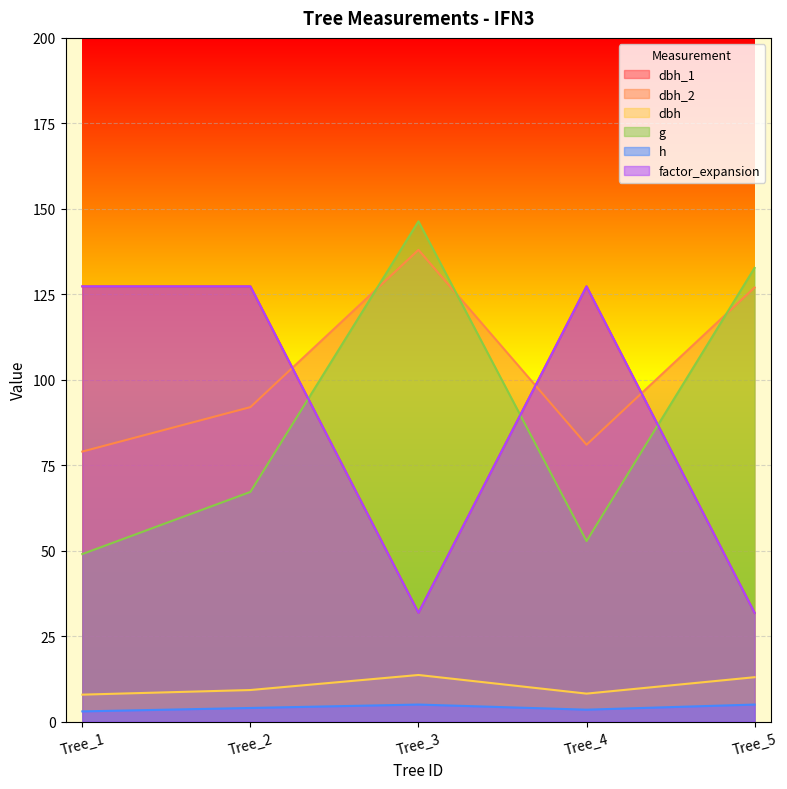

Where is factor_expansion nearest to the value 79?

Tree_3